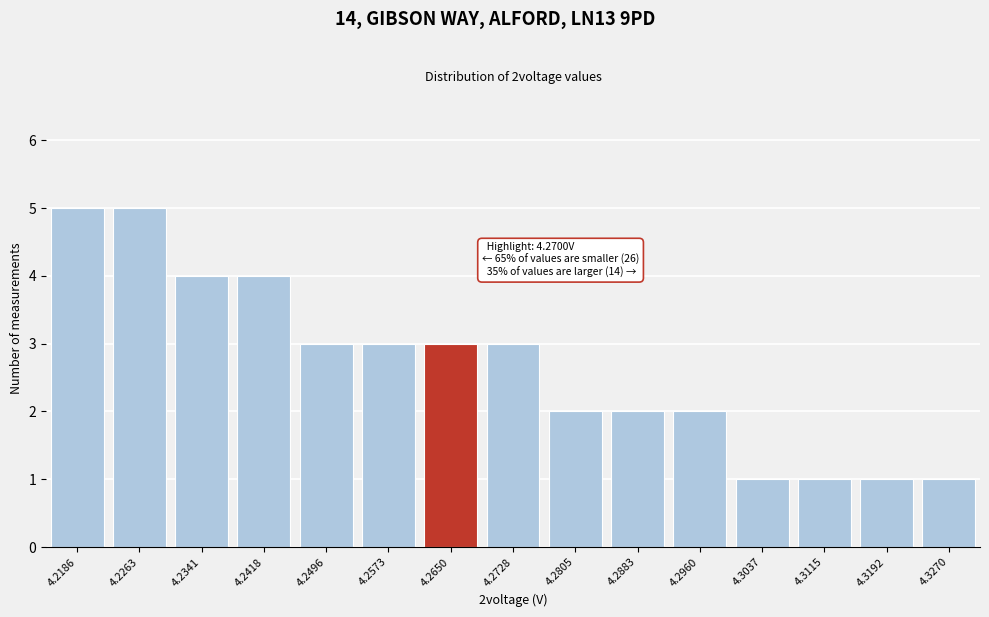

Reading right to left, extract all data points from this chart.

1	1	1	1	2	2	2	3	3	3	3	4	4	5	5